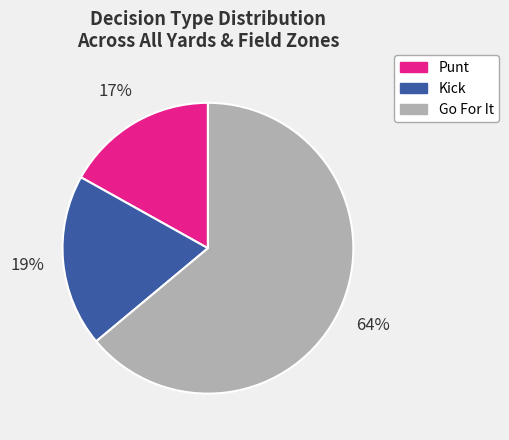

Count the number of slices in the pie.

3